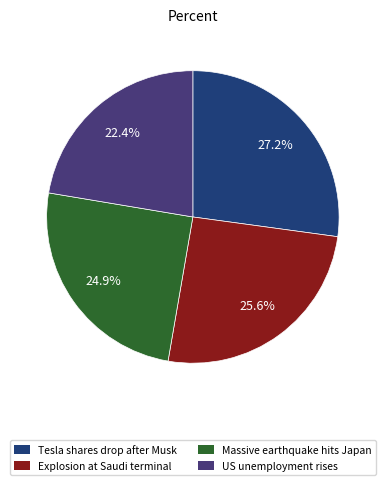

Do Tesla shares drop after Musk and Explosion at Saudi terminal together represent more than half of the pie?

Yes